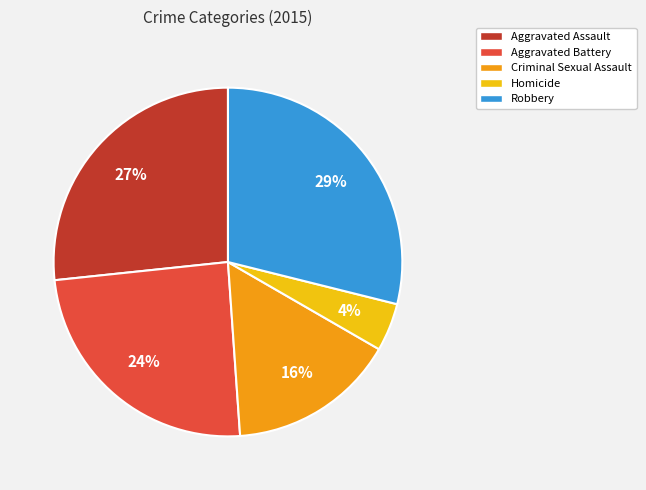

Is it true that Aggravated Battery is 37% of the pie?

False